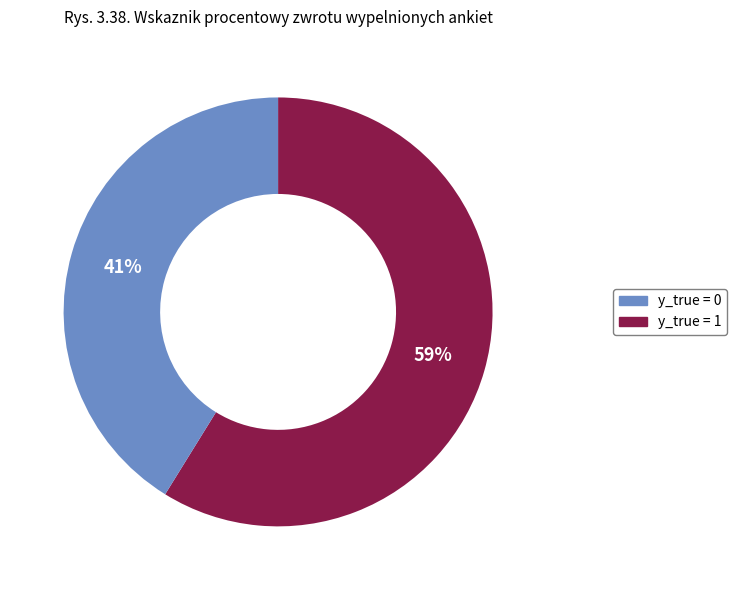

To the nearest percent, what is the average slice percentage?

50%